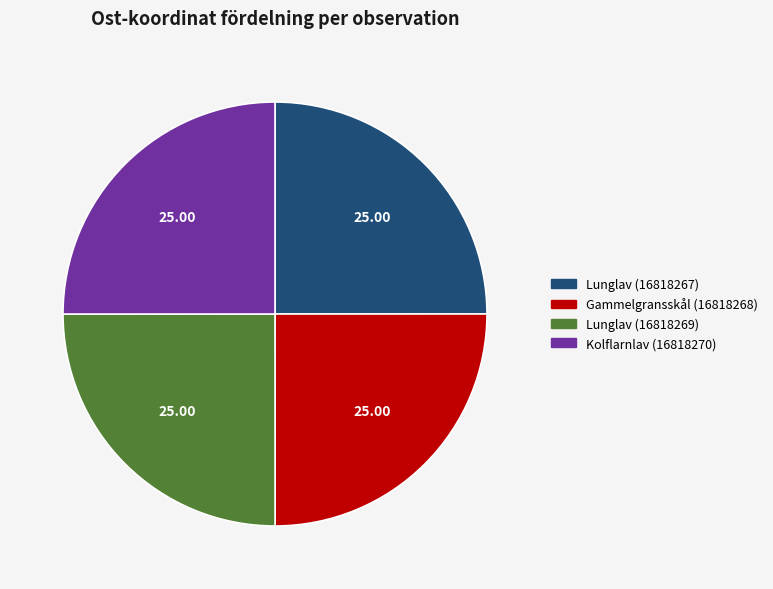

Is there any slice that represents more than half of the pie?

No